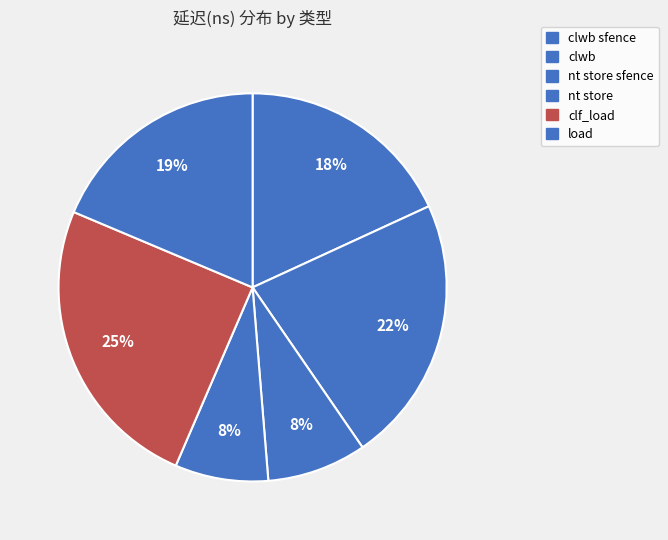

Is there any slice that represents more than half of the pie?

No